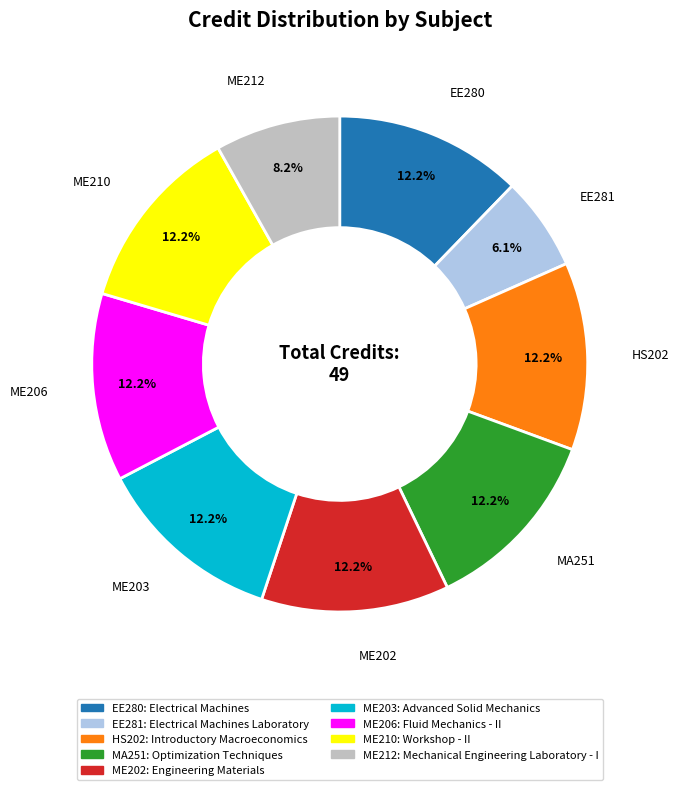

Is it true that ME210 is 18% of the pie?

False